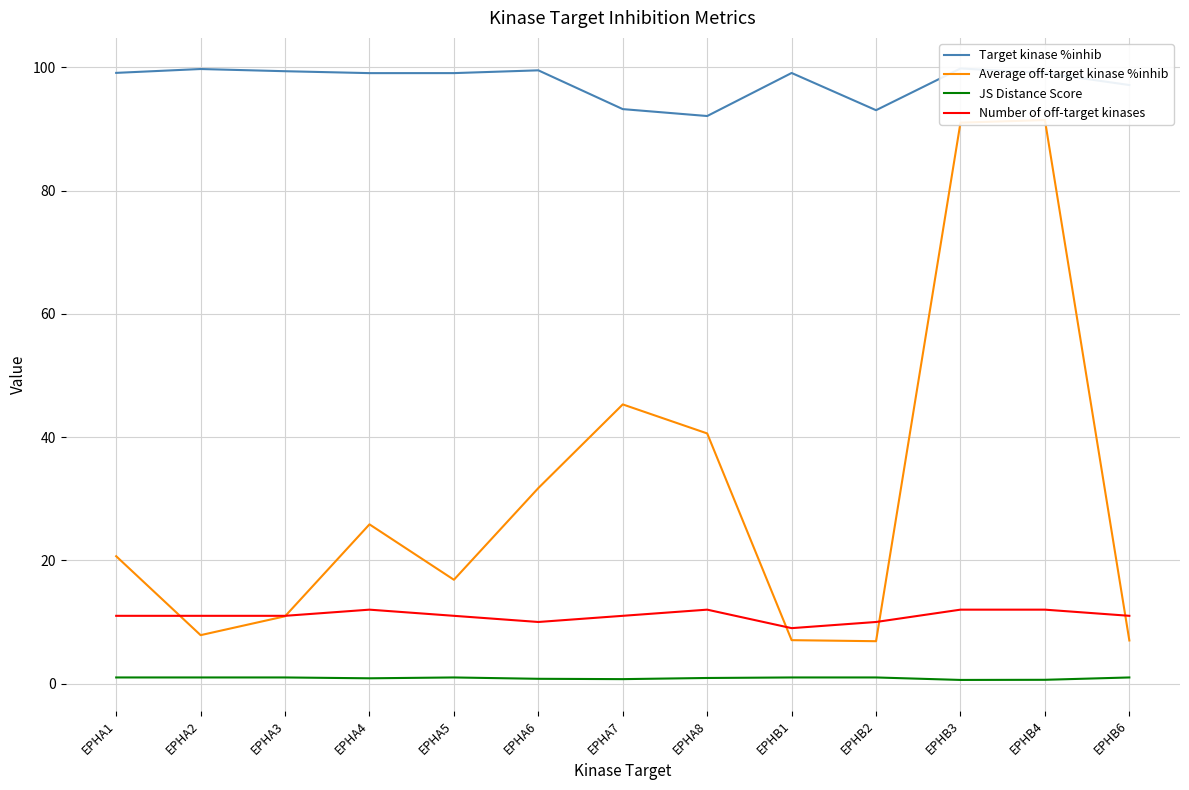

What is the maximum value for Target kinase %inhib?

99.8